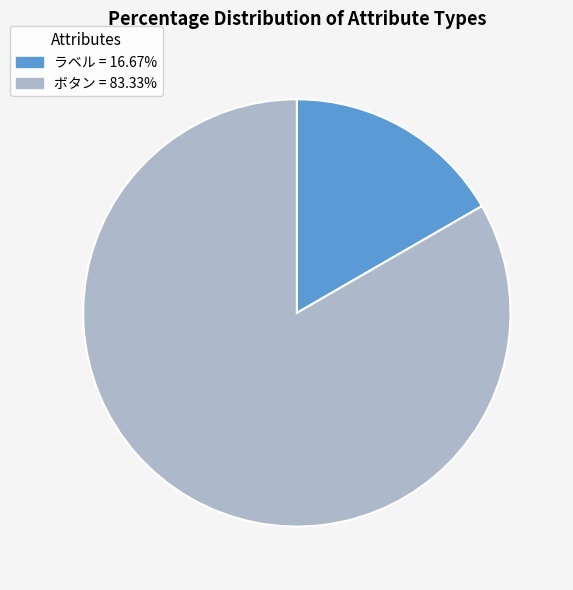

What is the ratio of the value at ボタン = 83.33% to the value at ラベル = 16.67%?

5.0